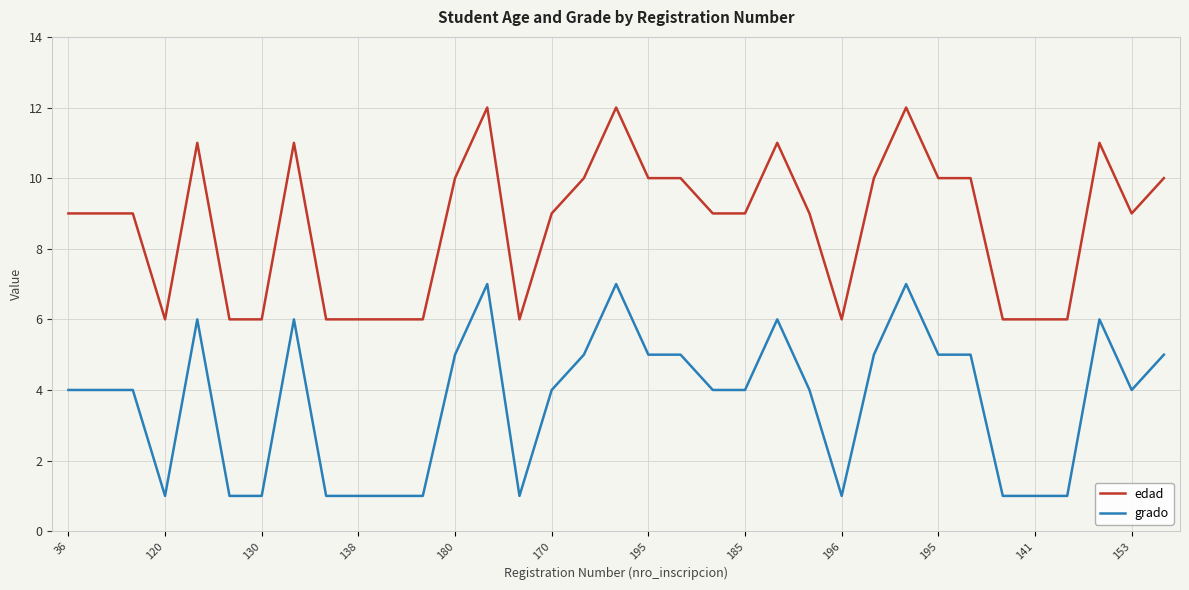

True or false: grado and edad intersect in this chart.

False